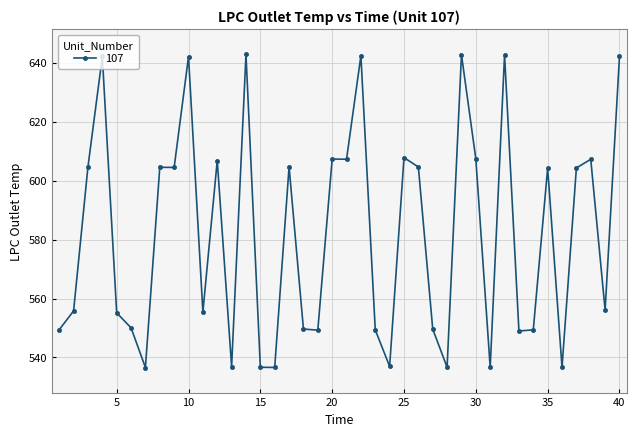

What is the greatest value displayed?

642.8